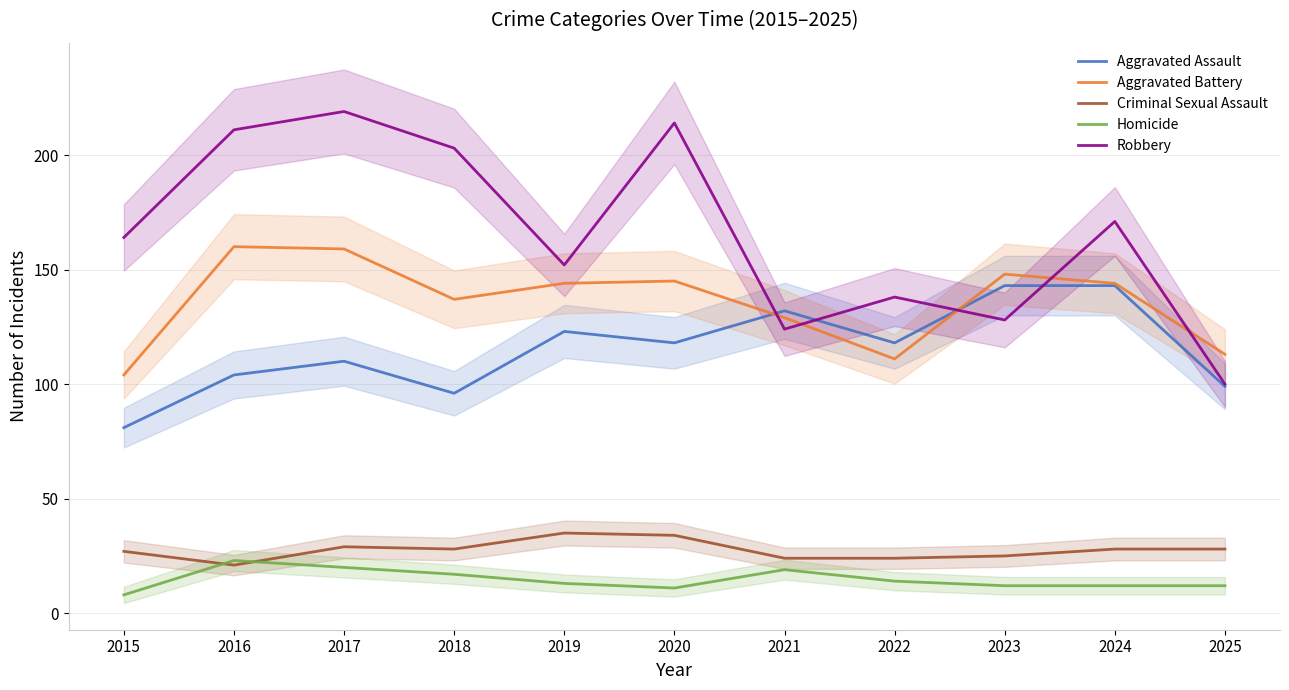

List the labels in order of Aggravated Battery value, smallest first.

2015, 2022, 2025, 2021, 2018, 2019, 2024, 2020, 2023, 2017, 2016